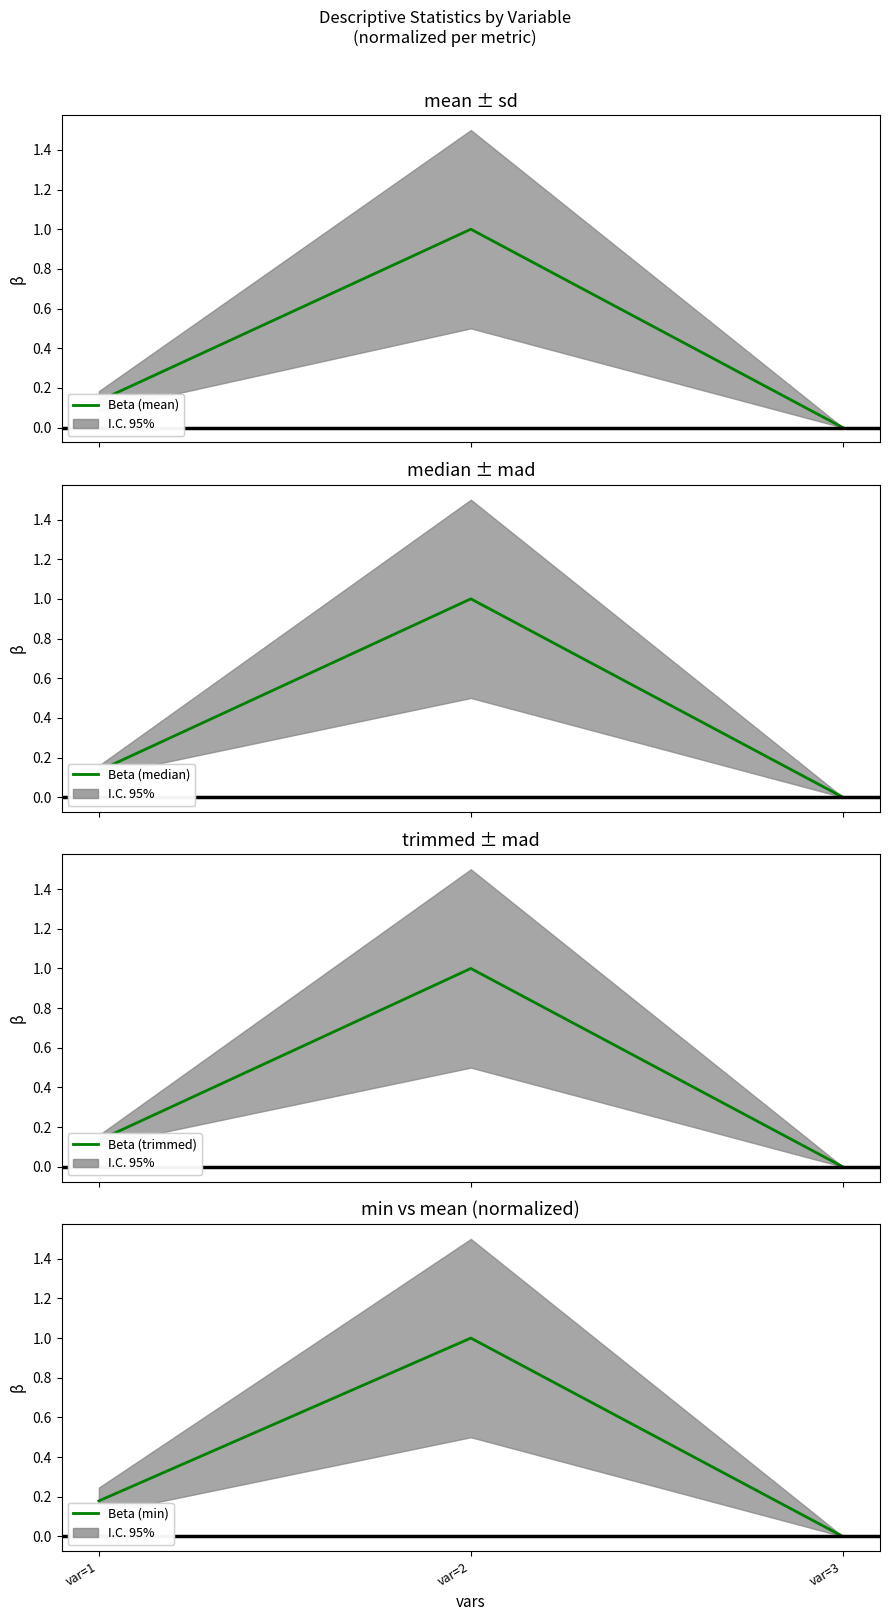

Count the Beta (trimmed) values in the range 0 to 1.

3